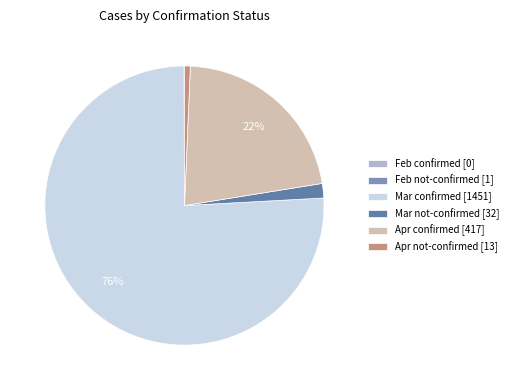

What is the smallest slice in the pie chart?

1